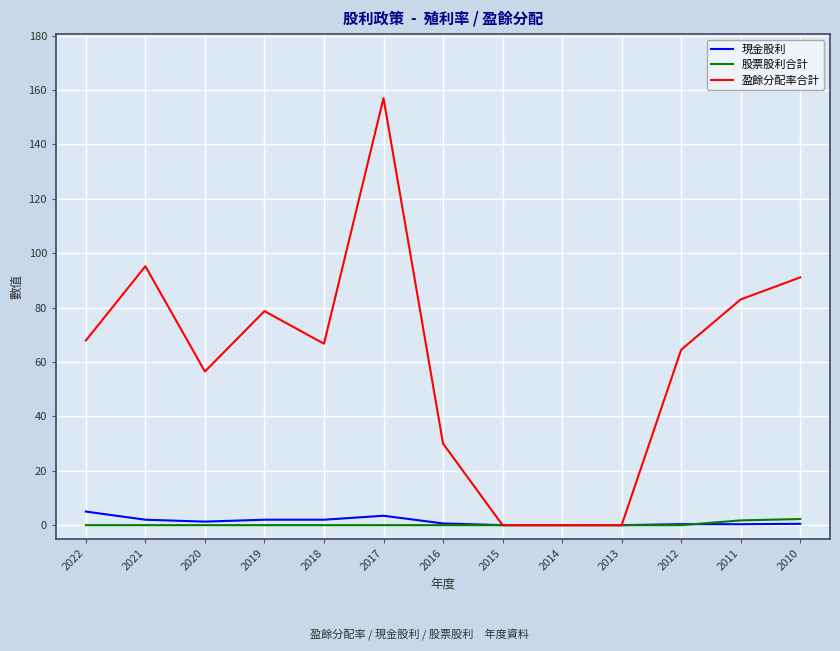

Does the chart have visible grid lines?

Yes